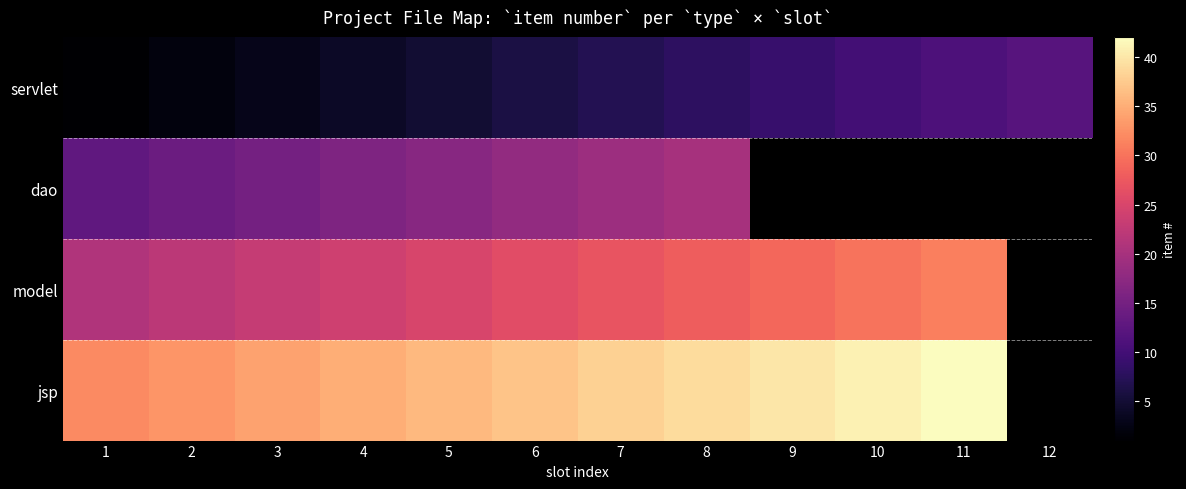

How many distinct data groups are displayed?

4